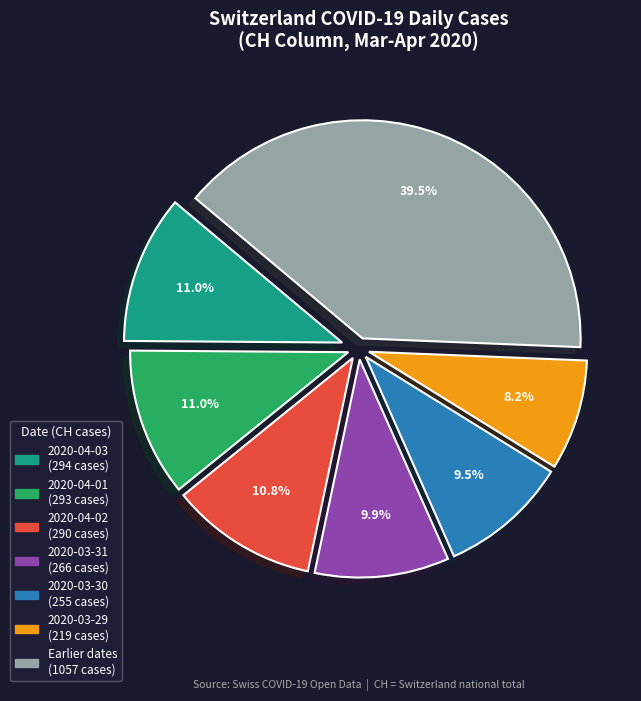

Does any single category account for the majority?

No